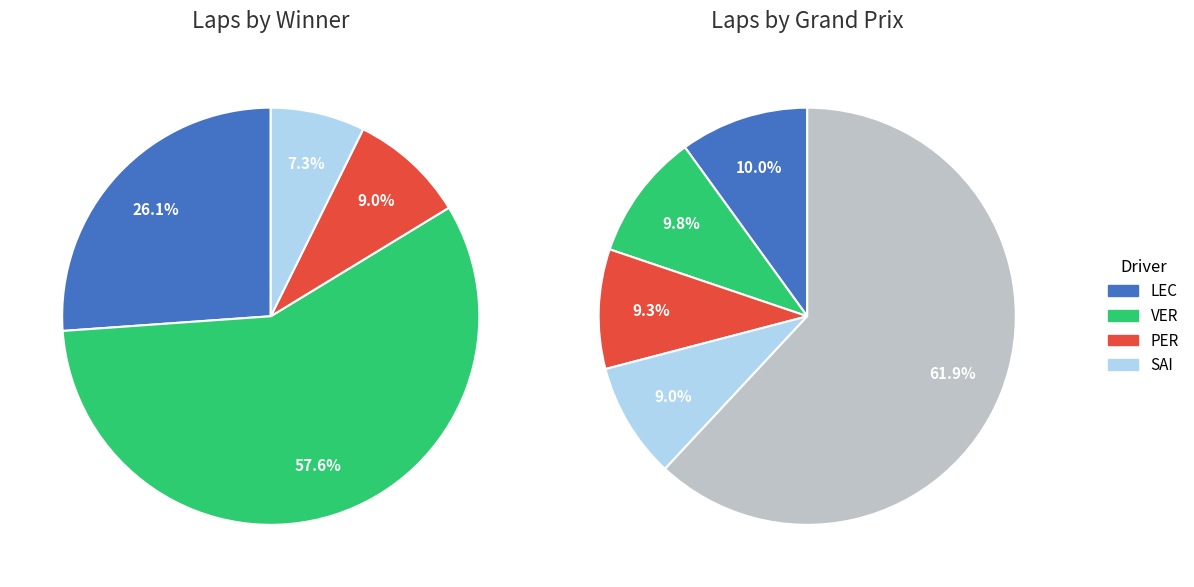

Between Azerbaijan and Canada, which is larger?

Canada